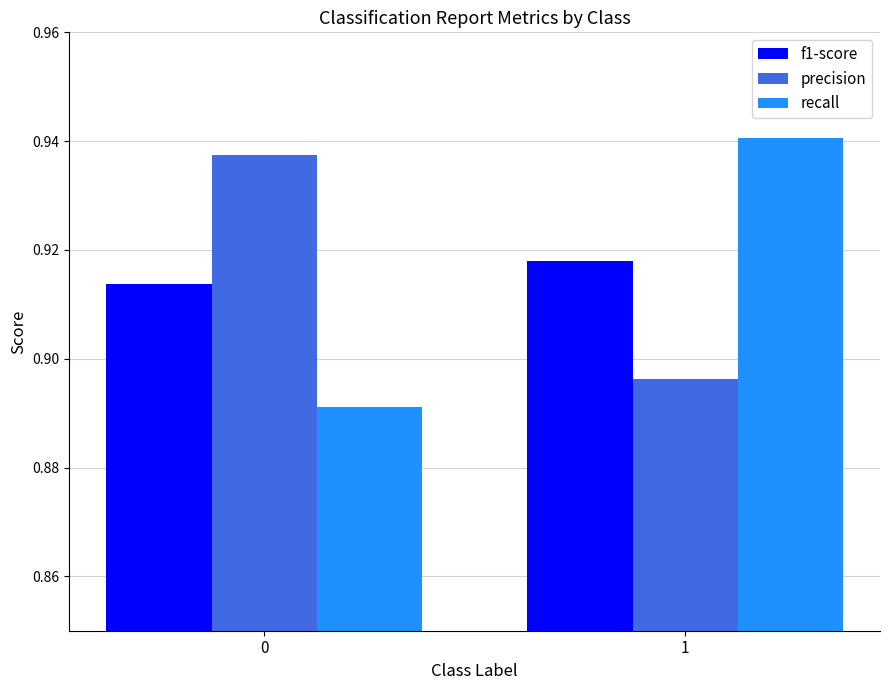

Rank the series by their maximum value, from lowest to highest.

f1-score, precision, recall